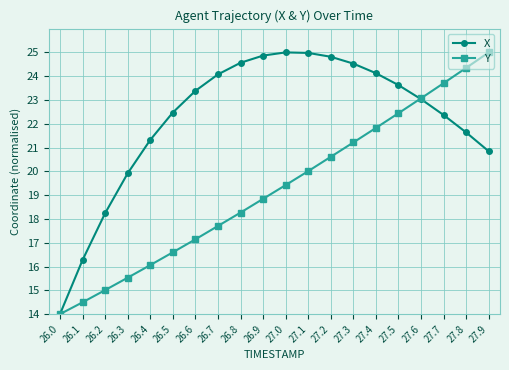

Which series has the largest total across all categories?

X